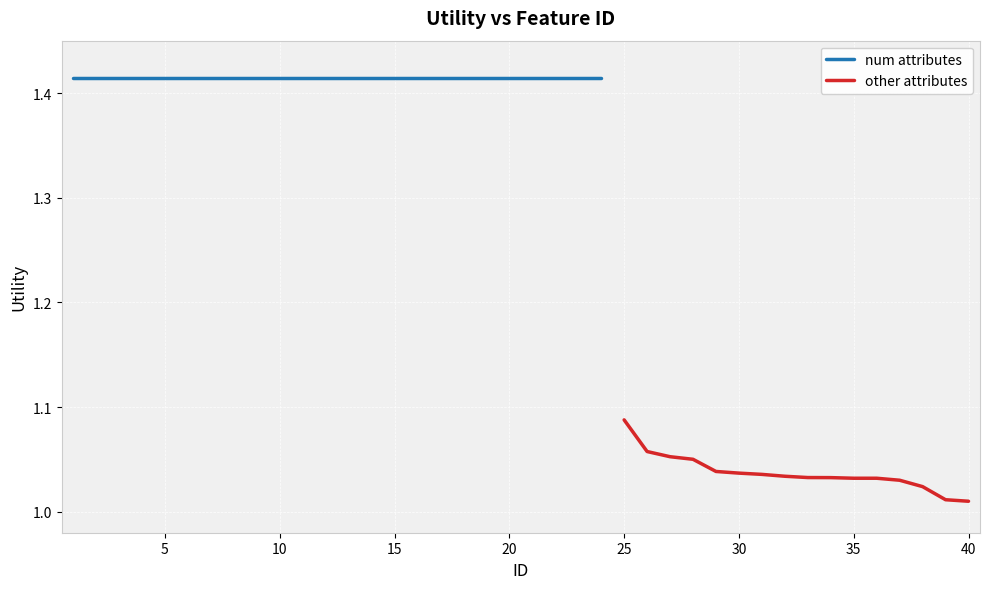

What is the sum of the values at 39 and 40?

2.0